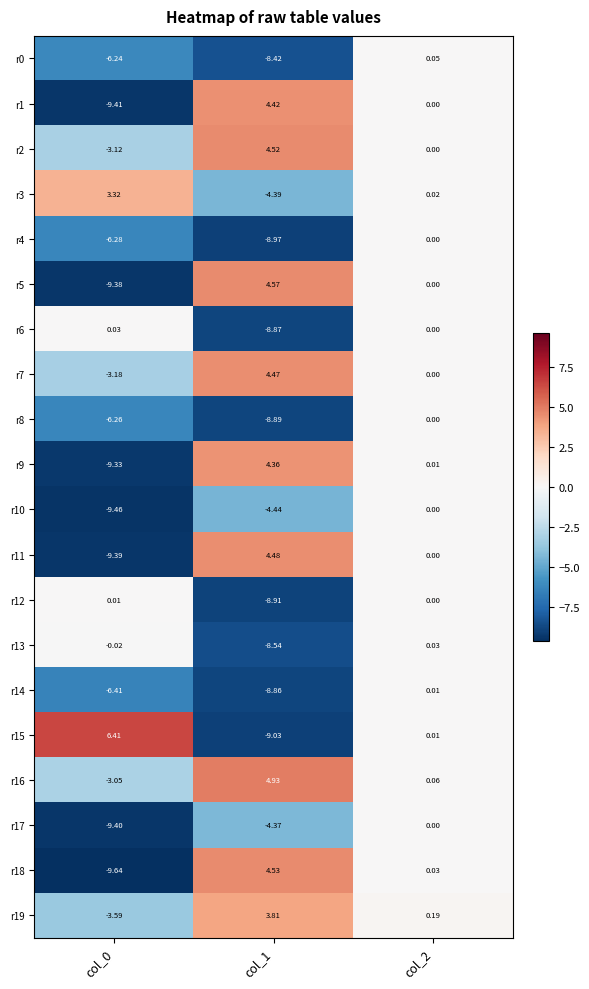

Is the value of r9 at col_0 greater than the value of r14 at col_0?

No